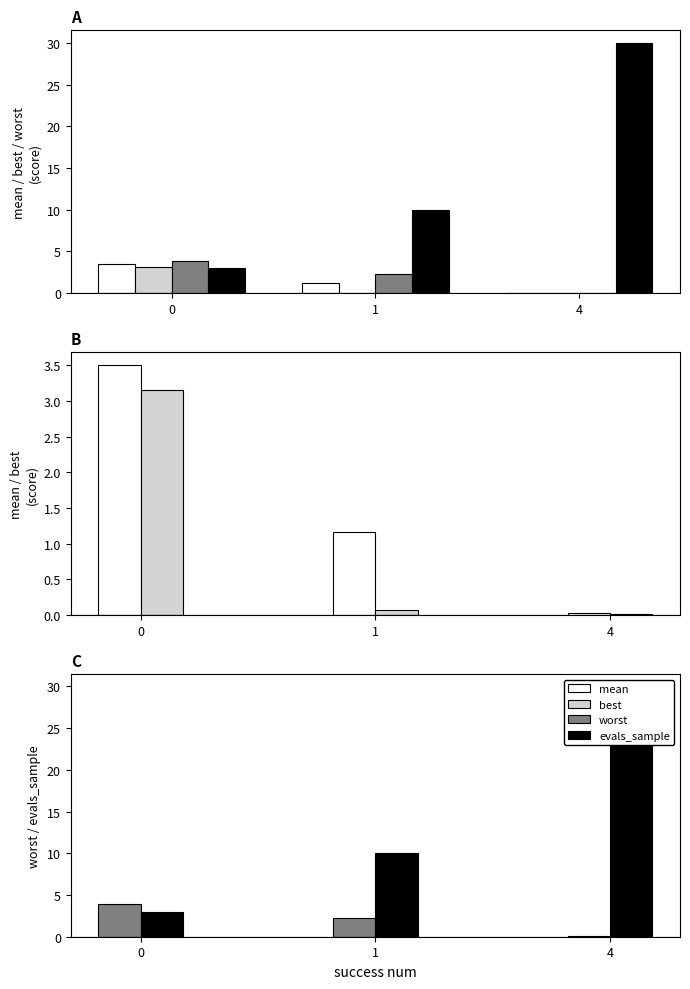

How many data points in evals_sample are less than 10?

1